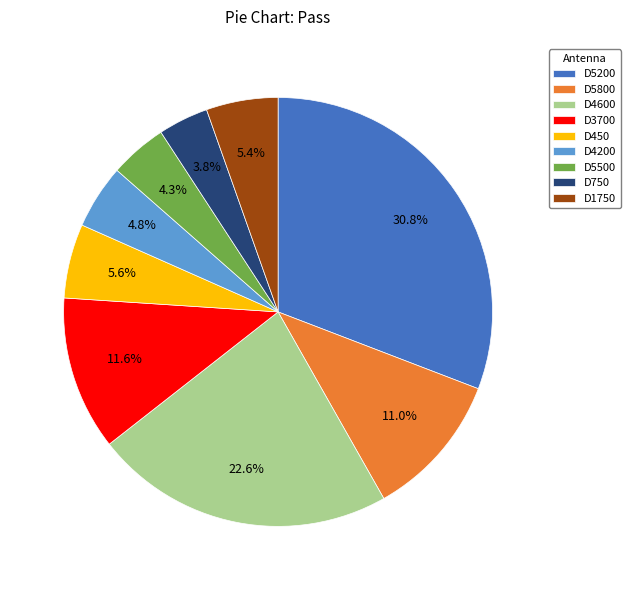

To the nearest percent, what portion does D750 represent?

4%